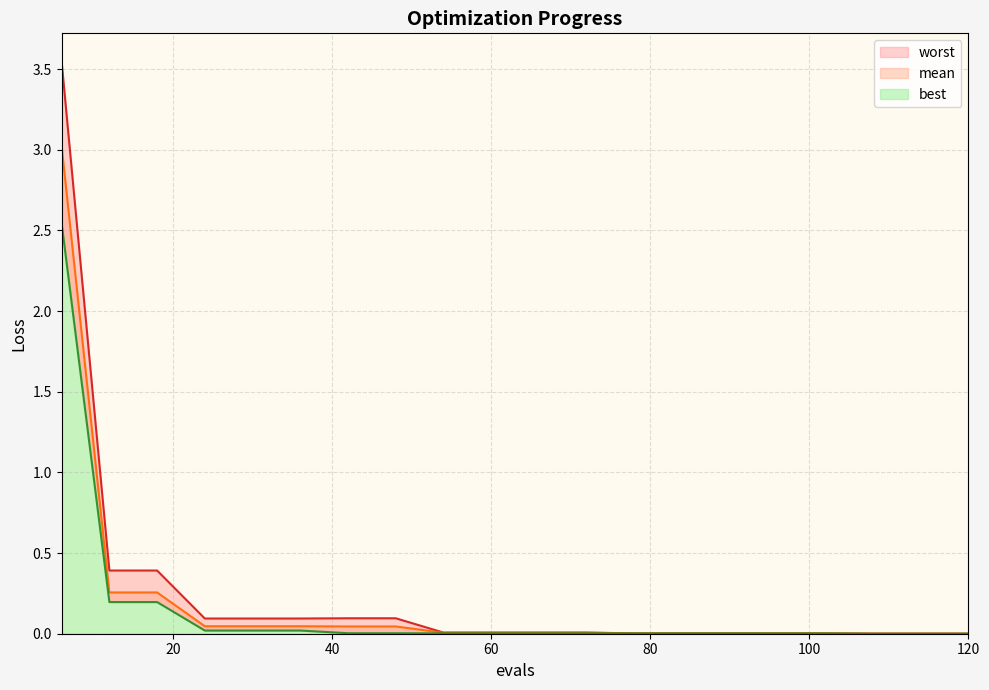

What is the difference between the maximum and minimum values in the worst series?

3.5